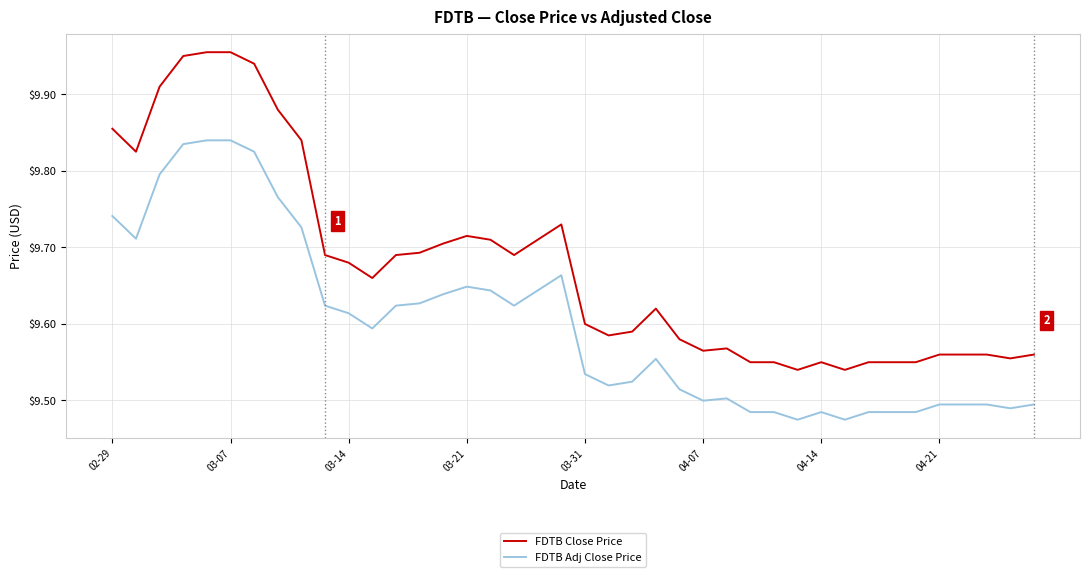

Rank the series by their average value, from lowest to highest.

FDTB Adj Close Price, FDTB Close Price